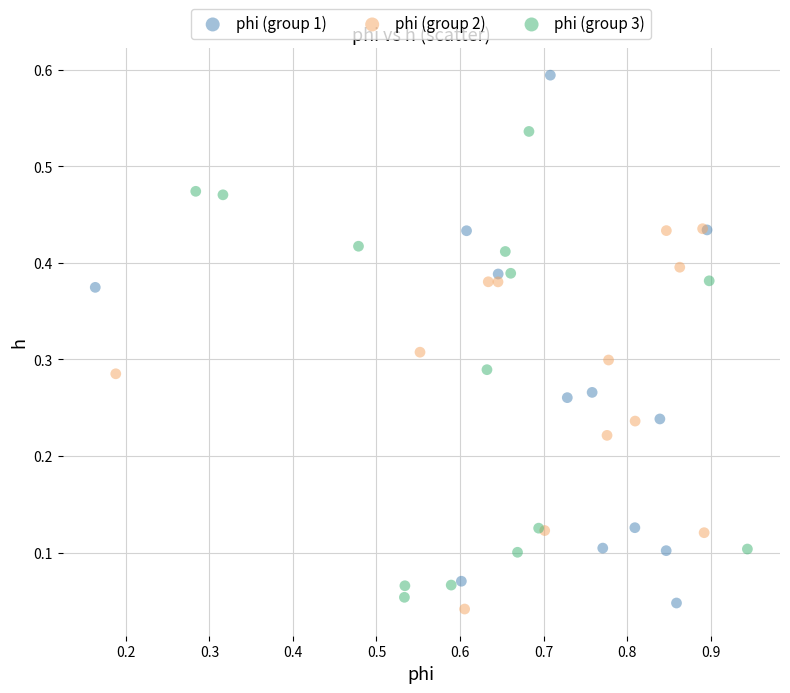

Which series reaches the maximum Y coordinate?

phi (group 1)